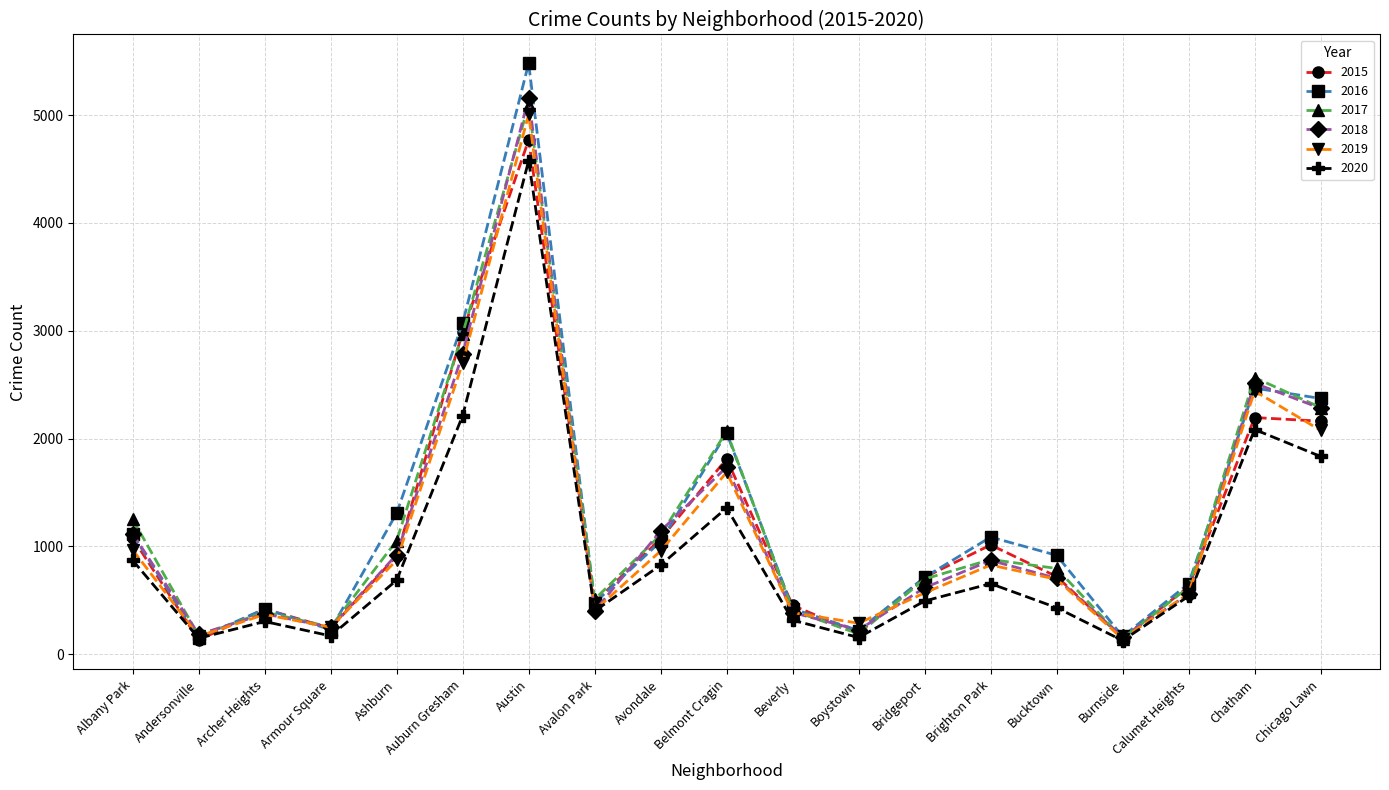

What is the spread (max minus min) of values at Austin?

903